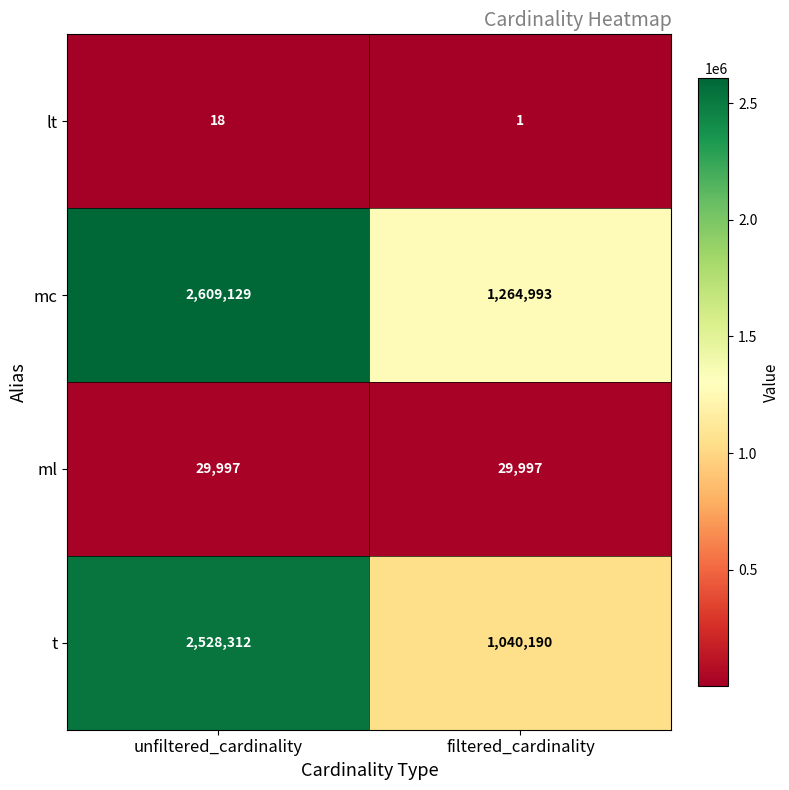

What is the average value of the ml series?

29997